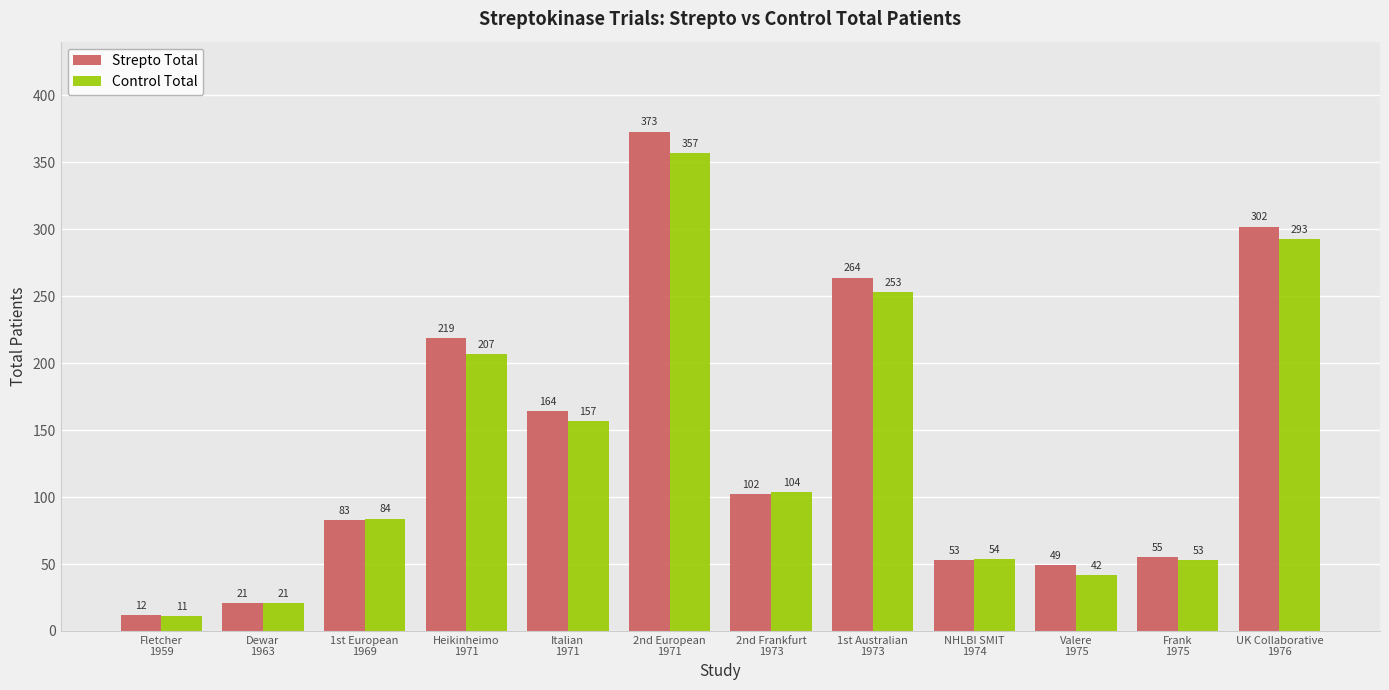

At which label is Control Total closest to 184?

Heikinheimo
1971